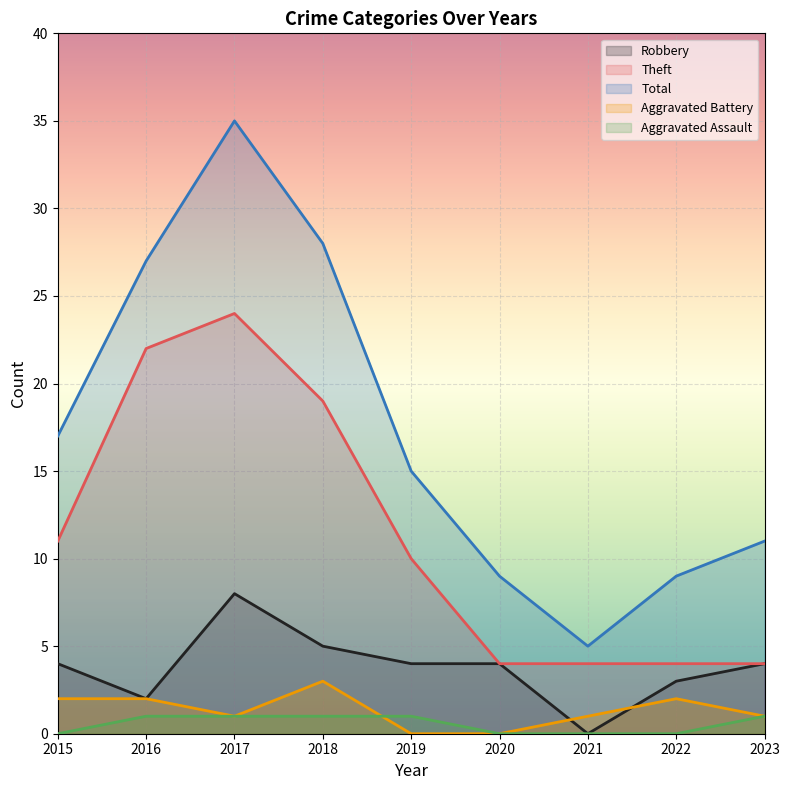

Where do Robbery and Aggravated Battery first cross each other?

2020 and 2021